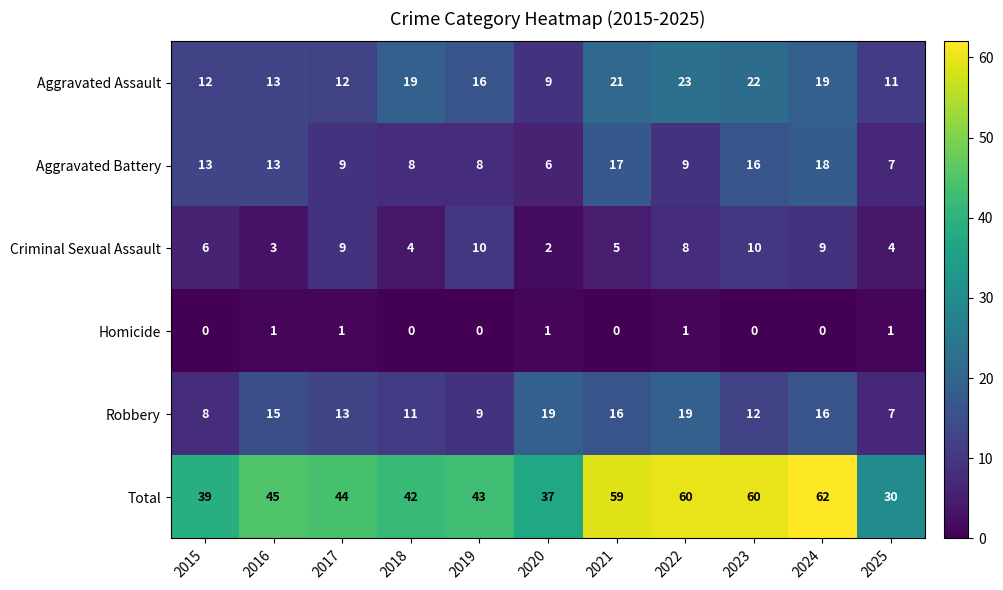

The Robbery series shows 6 at 2024. True or false?

False